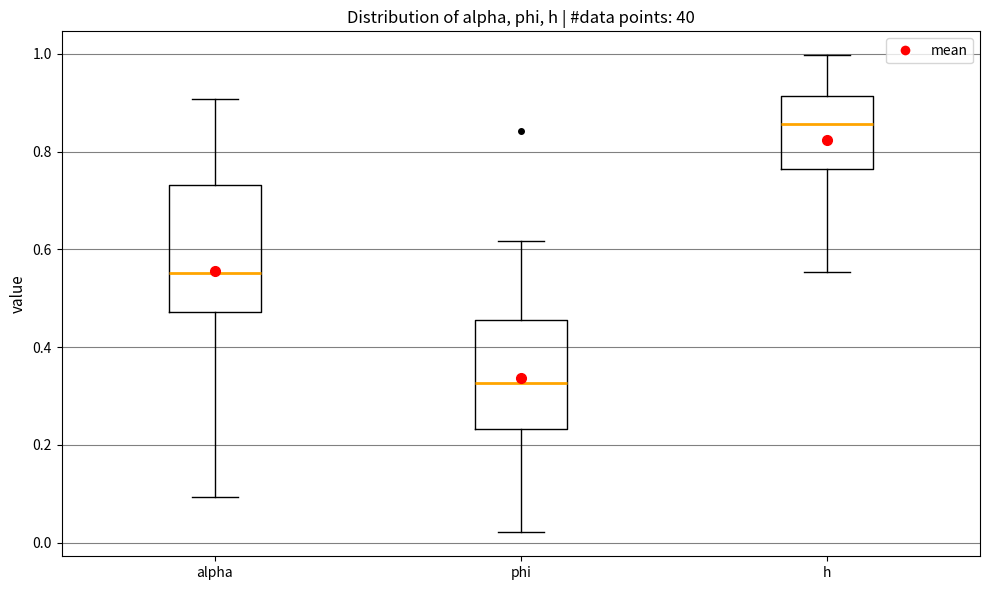

Where is the upper edge of the box for alpha on the y-axis? The values are not printed on the chart, so give them approximately, as read against the axis.

0.74